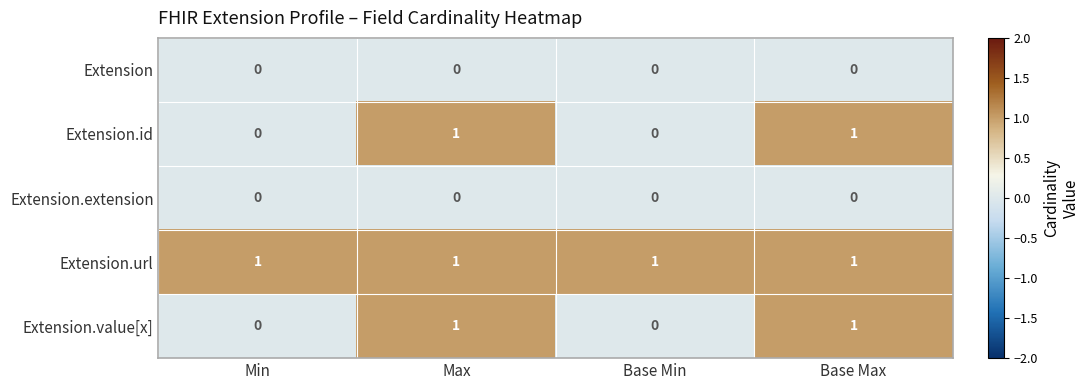

The value of Extension.value[x] at Min is 1. True or false?

False